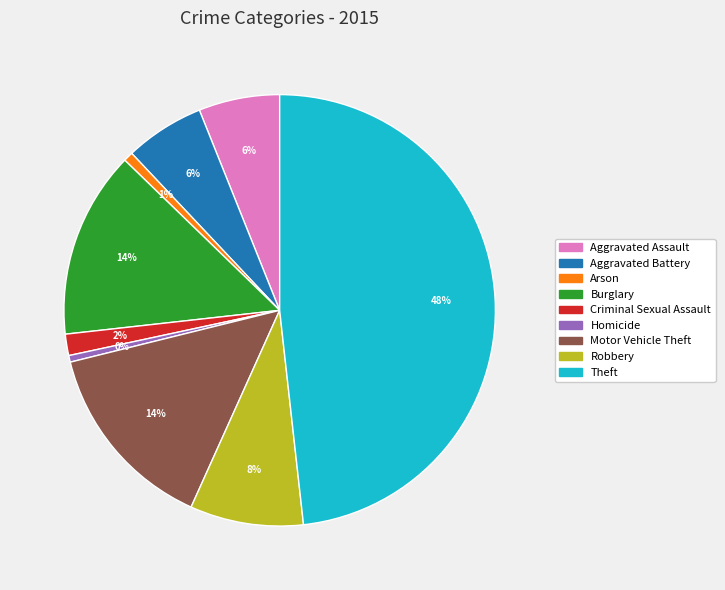

Is the sum of Aggravated Battery and Burglary greater than half?

No